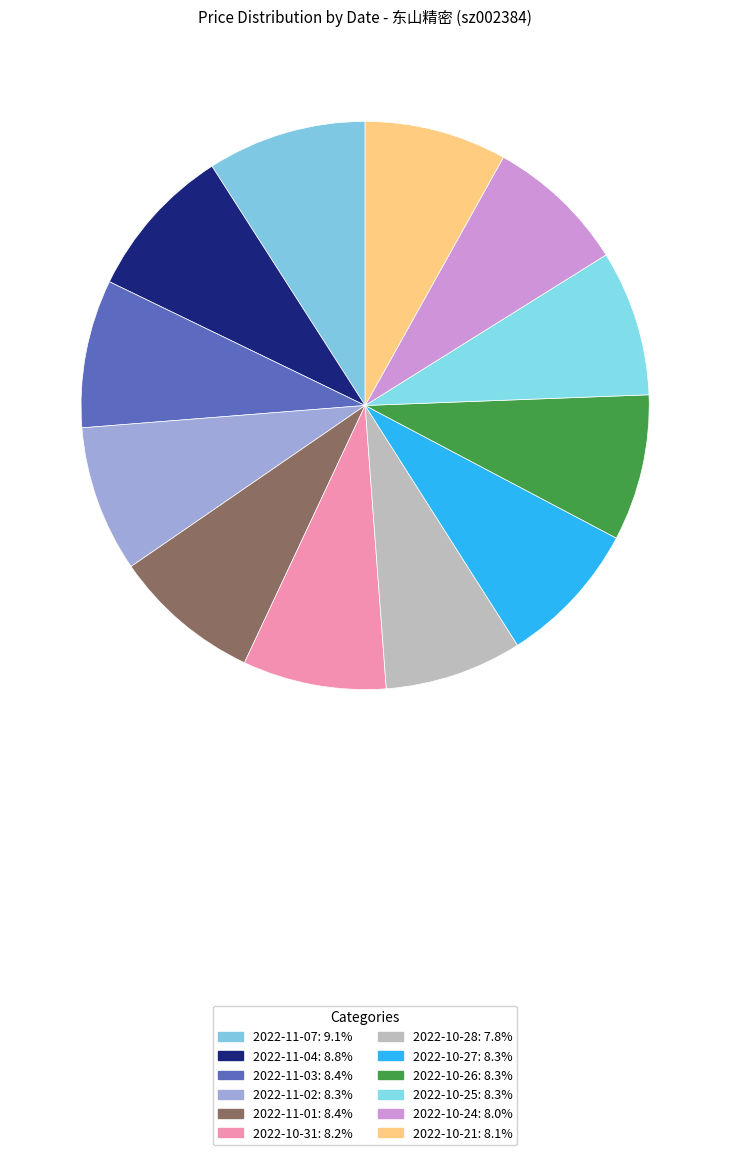

What percentage is NOT represented by 2022-11-07?

90.9%